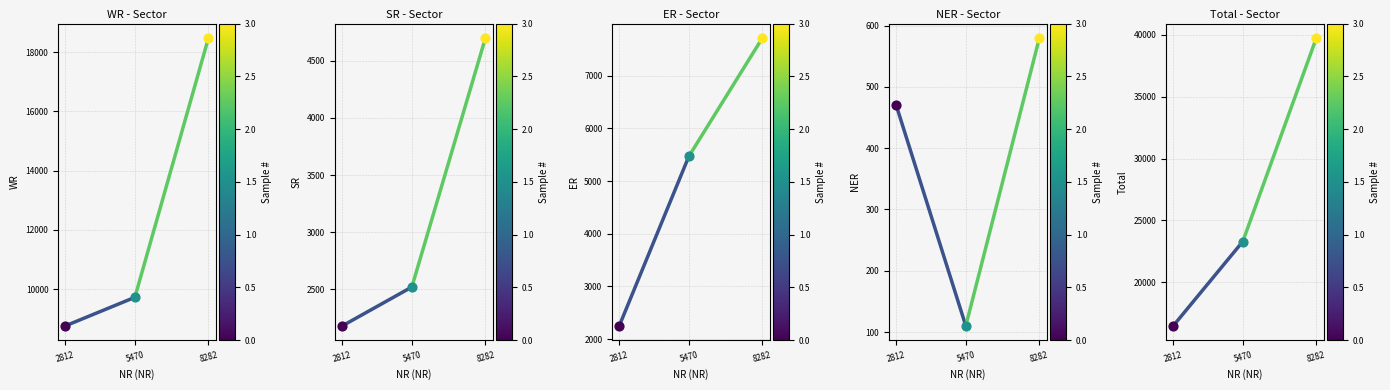

Which series reaches the maximum Y coordinate?

Total